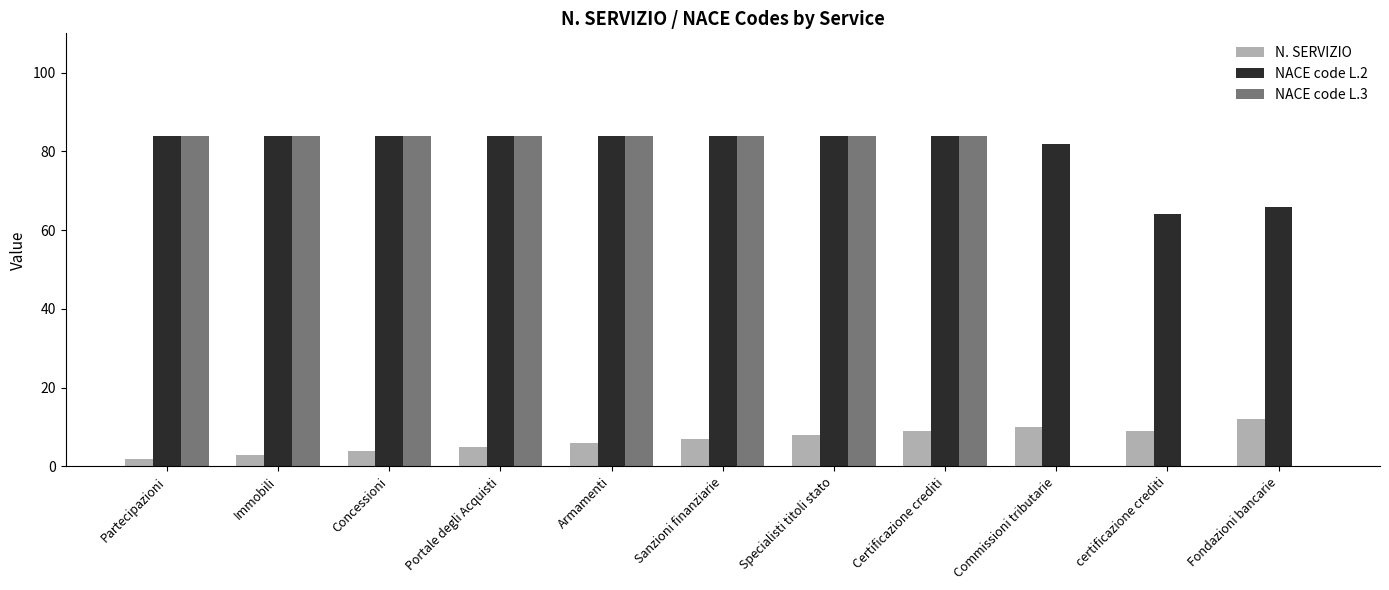

What is the maximum value shown in the chart?

84